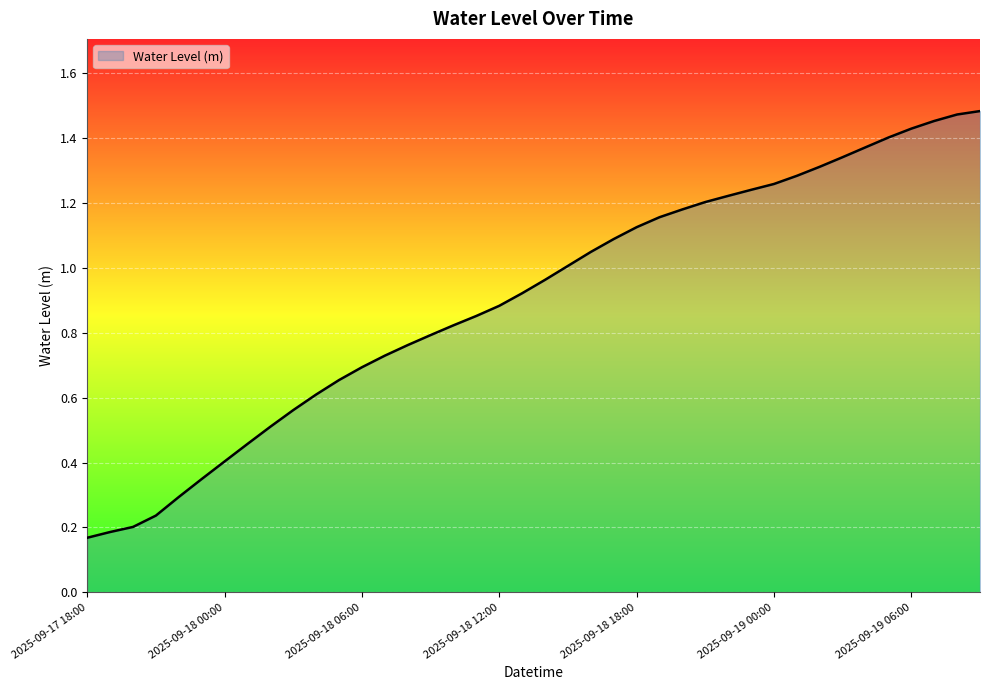

Which label corresponds to the smallest value in the chart?

2025-09-17 18:00